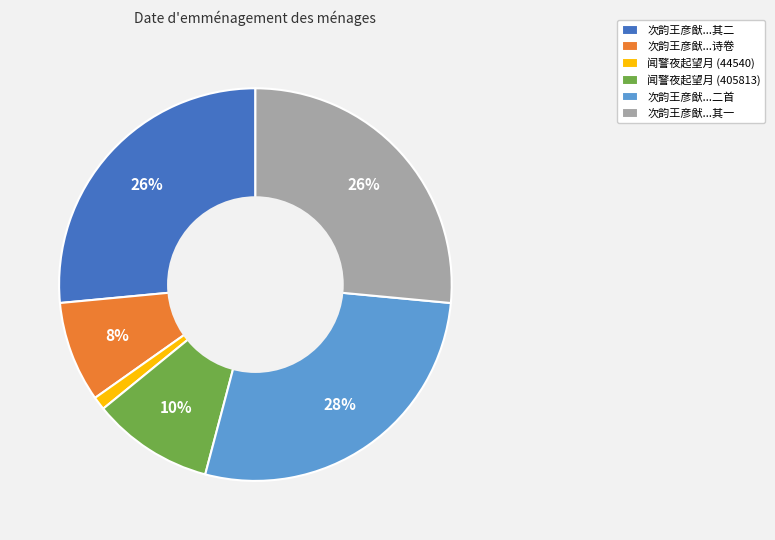

What percentage is the 次韵王彦猷...诗卷 slice, to the nearest percent?

8%